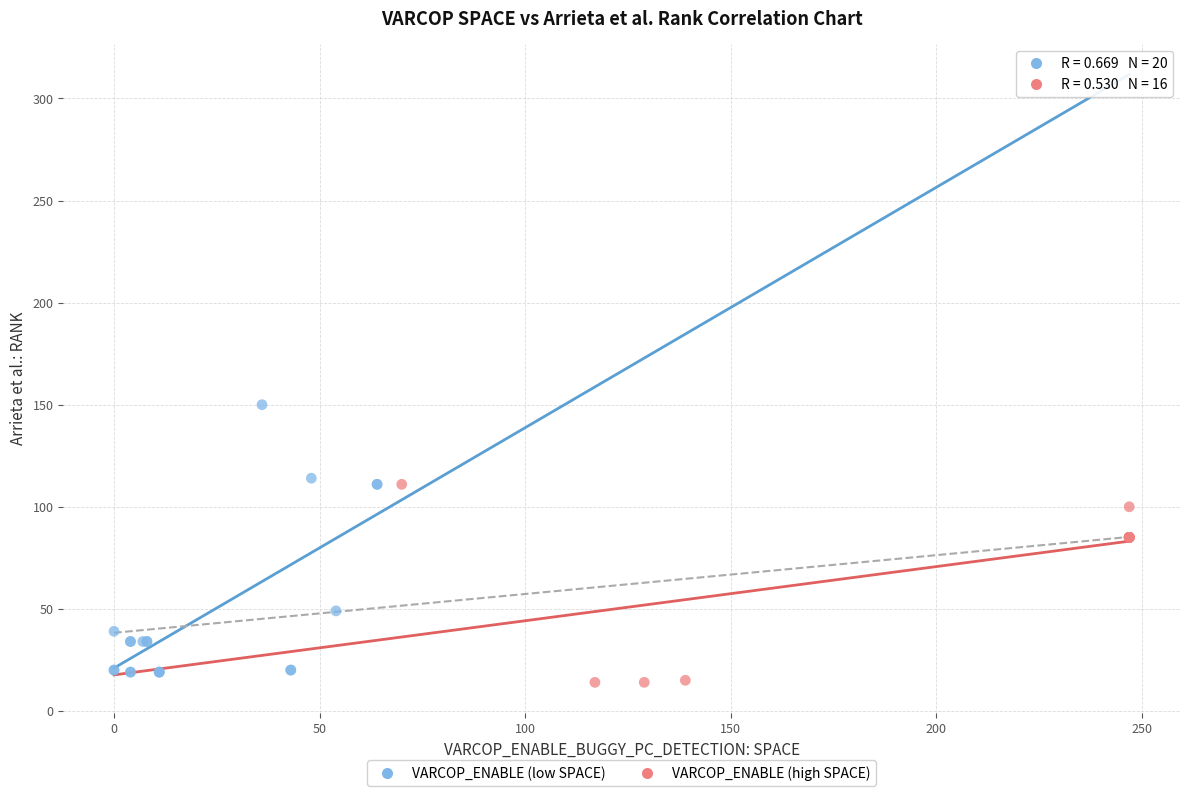

Which series reaches the maximum Y coordinate?

VARCOP_ENABLE (low SPACE)